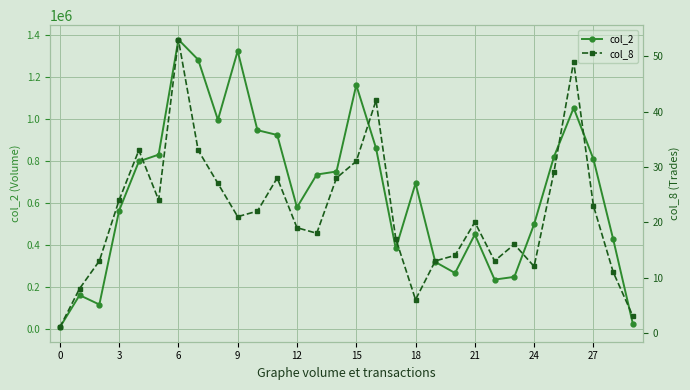

How many lines are shown in the chart?

2